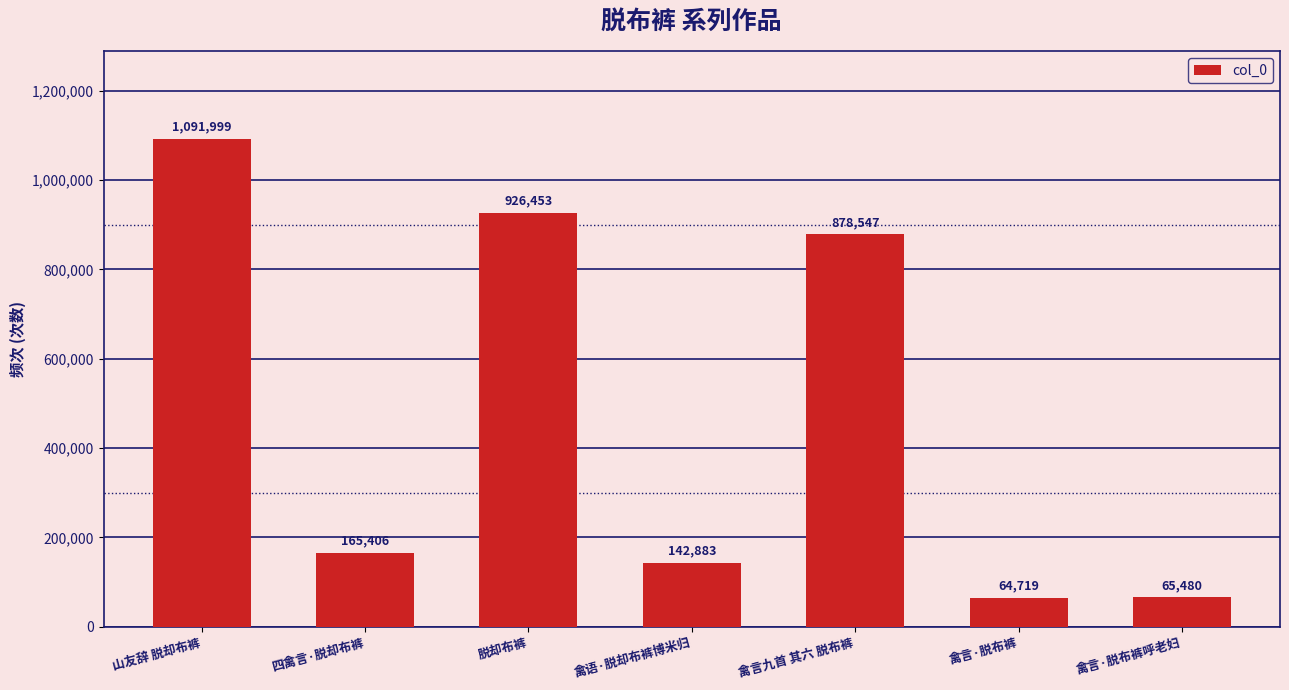

List the labels in order of value, smallest first.

禽言·脱布裤, 禽言·脱布裤呼老妇, 禽语·脱却布裤博米归, 四禽言·脱却布裤, 禽言九首 其六 脱布裤, 脱却布裤, 山友辞 脱却布裤